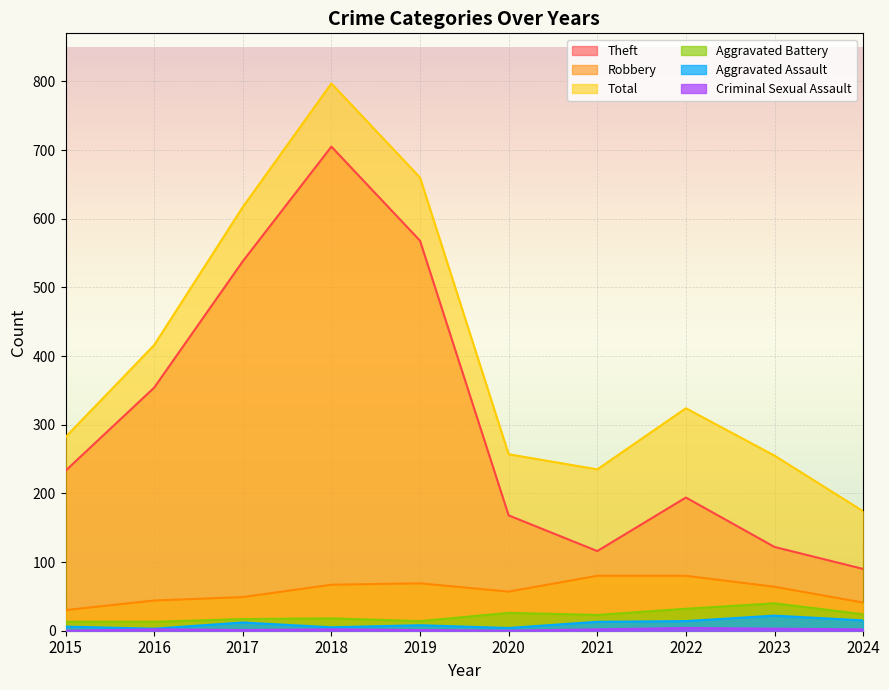

The value of Criminal Sexual Assault at 2023 is 4. True or false?

False